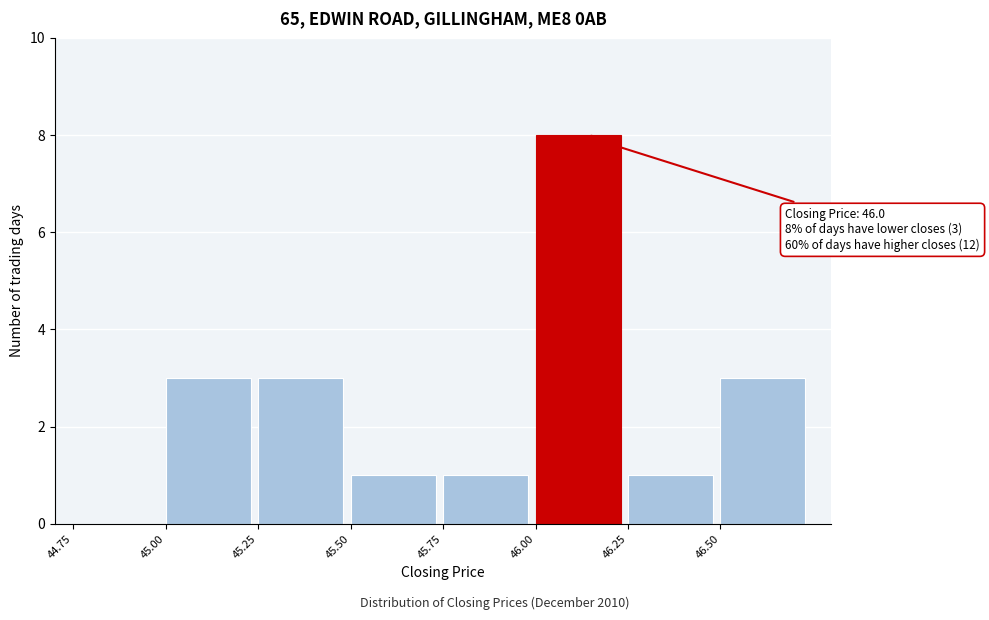

Over which range of the x-axis is the bar tallest?

46.00 to 46.25